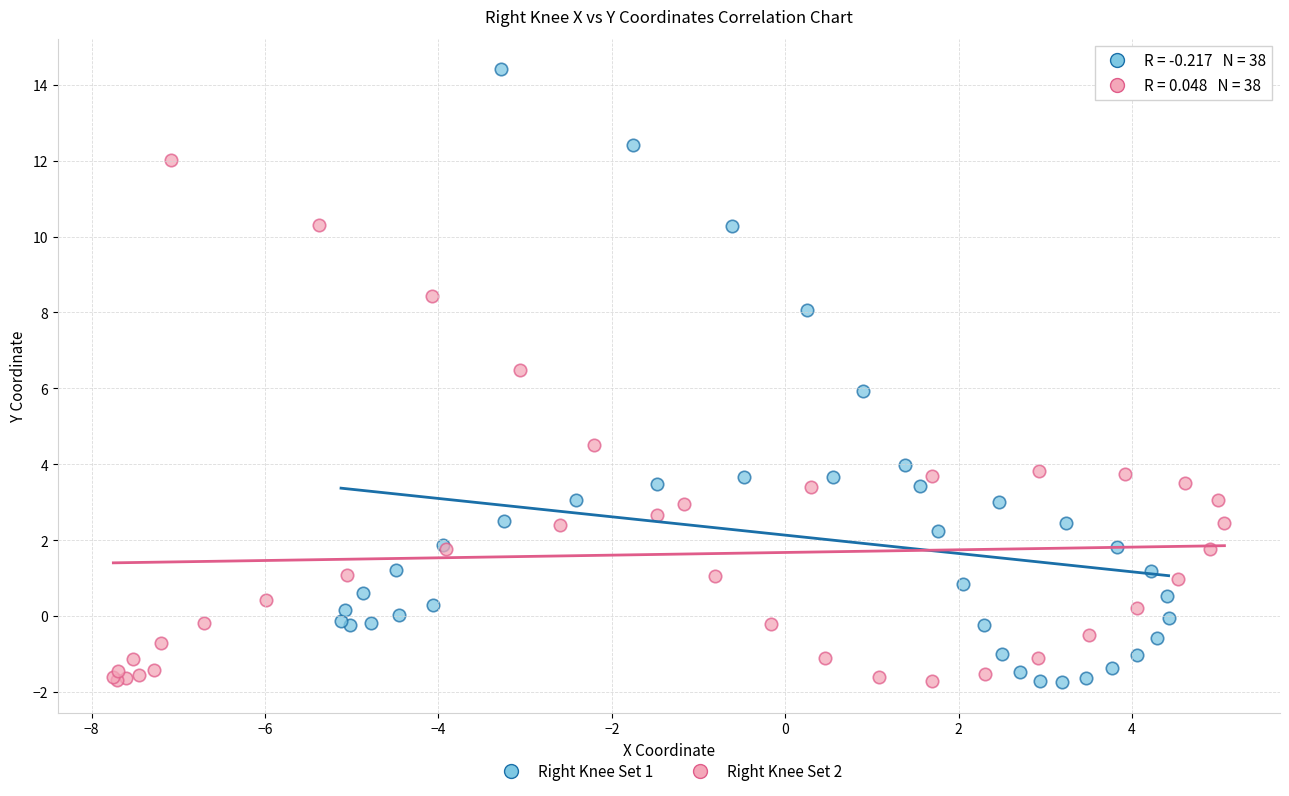

What are all the series names shown in the legend?

Right Knee Set 1, Right Knee Set 2